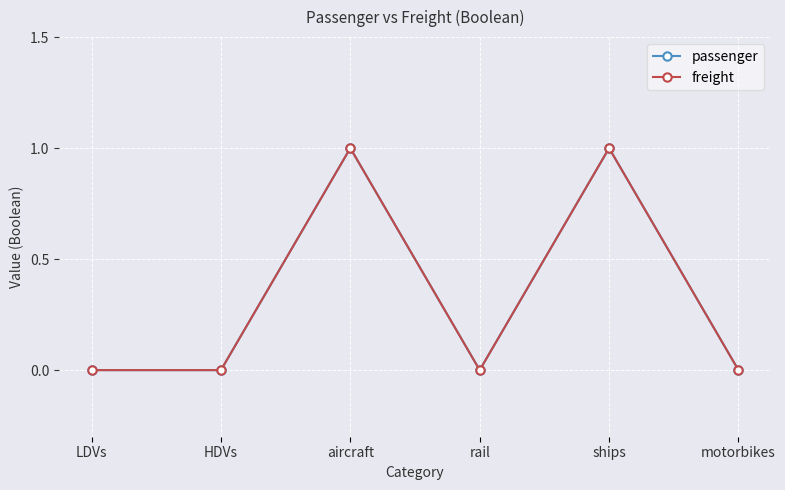

Reading right to left, extract all data points from this chart.

passenger: motorbikes=0	ships=1	rail=0	aircraft=1	HDVs=0	LDVs=0
freight: motorbikes=0	ships=1	rail=0	aircraft=1	HDVs=0	LDVs=0